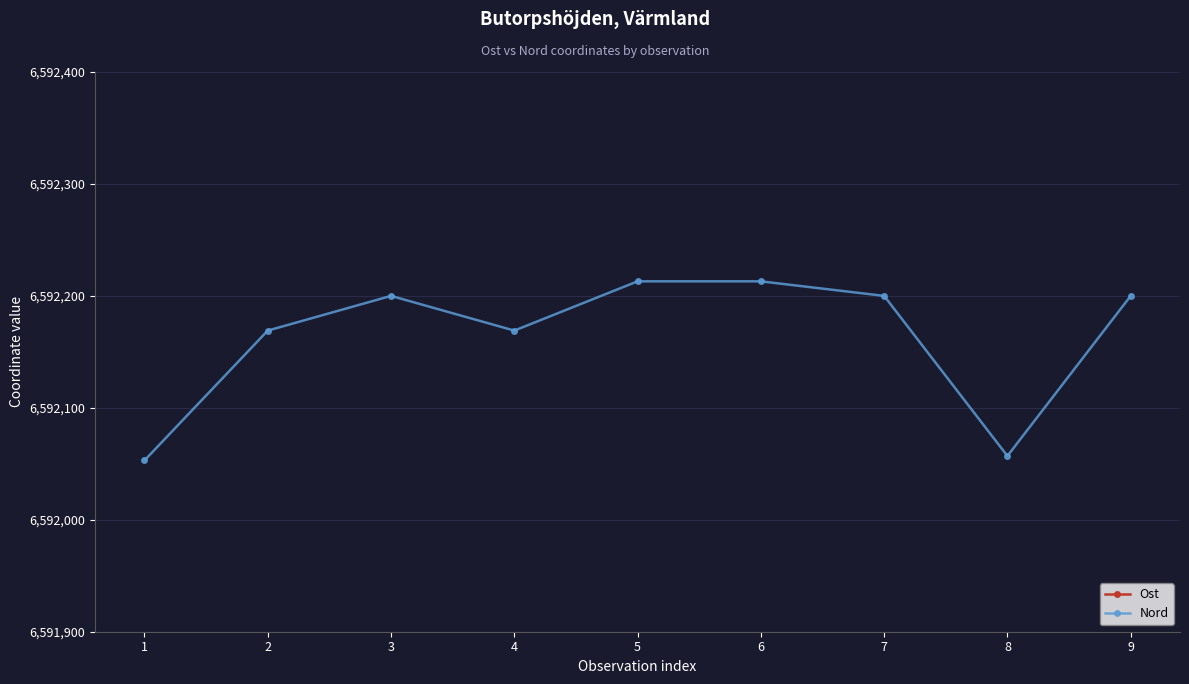

Reading left to right, extract all data points from this chart.

Ost: 1=387574	2=387639	3=387650	4=387639	5=387640	6=387640	7=387650	8=387653	9=387650
Nord: 1=6592053	2=6592169	3=6592200	4=6592169	5=6592213	6=6592213	7=6592200	8=6592057	9=6592200